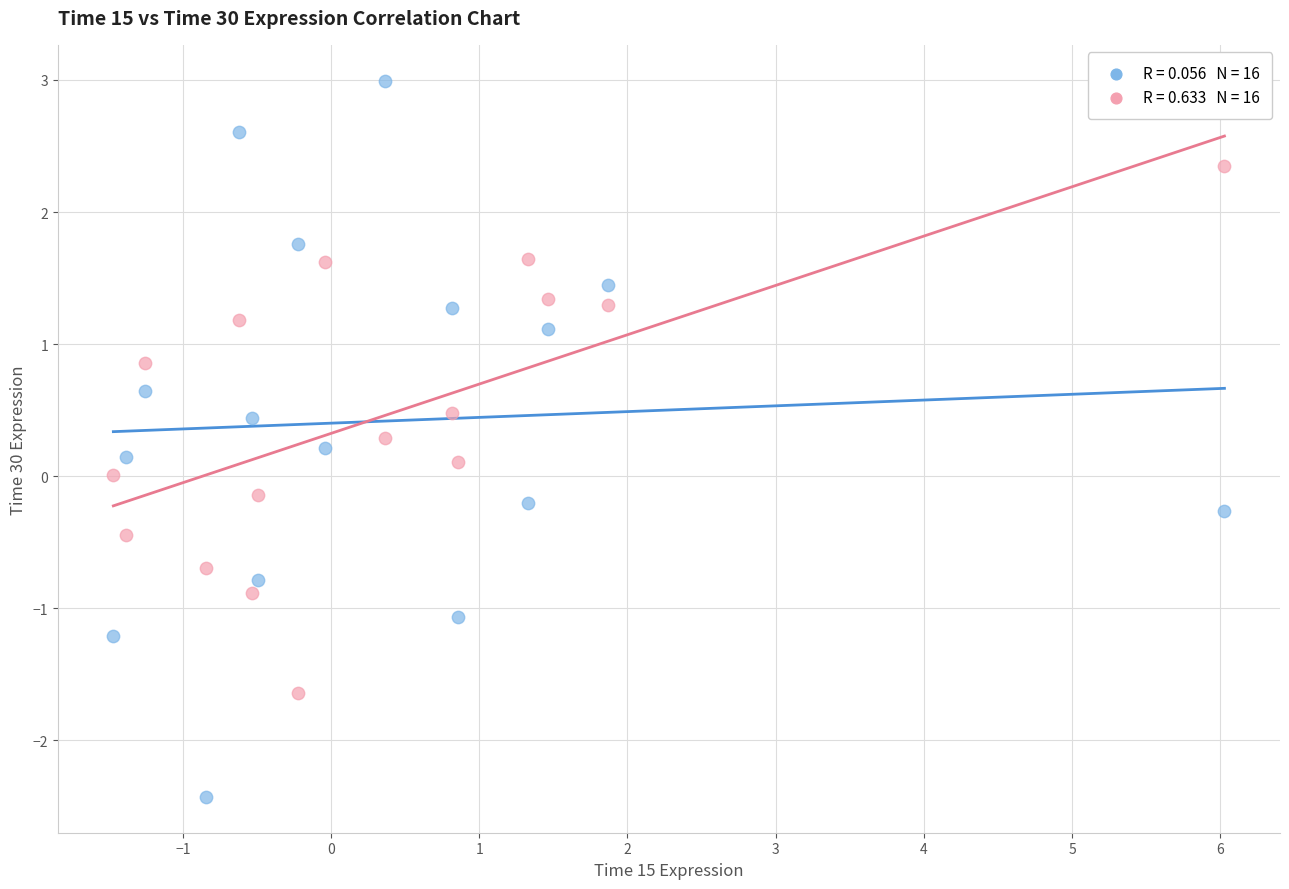

Across all data points, what is the range of Y values (max minus min)?

5.4